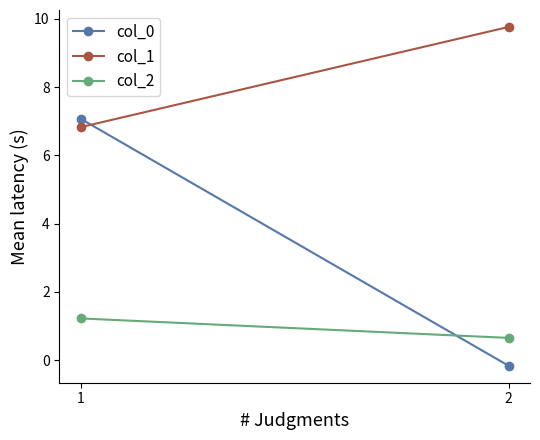

Rank the categories by col_2 value from lowest to highest.

2, 1